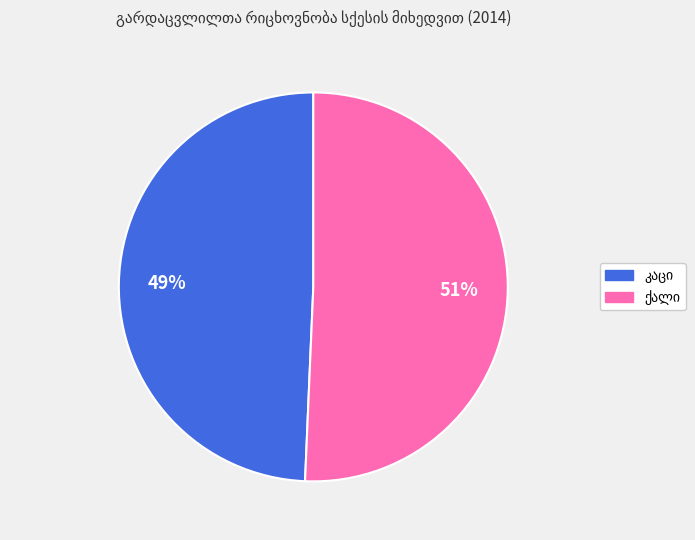

Does any single category account for the majority?

Yes